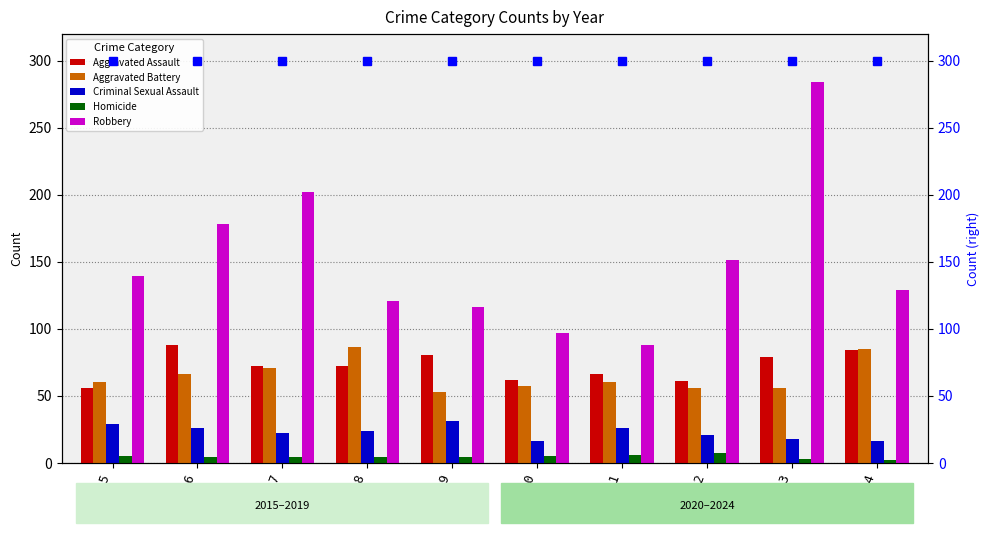

Are the bars horizontal?

No